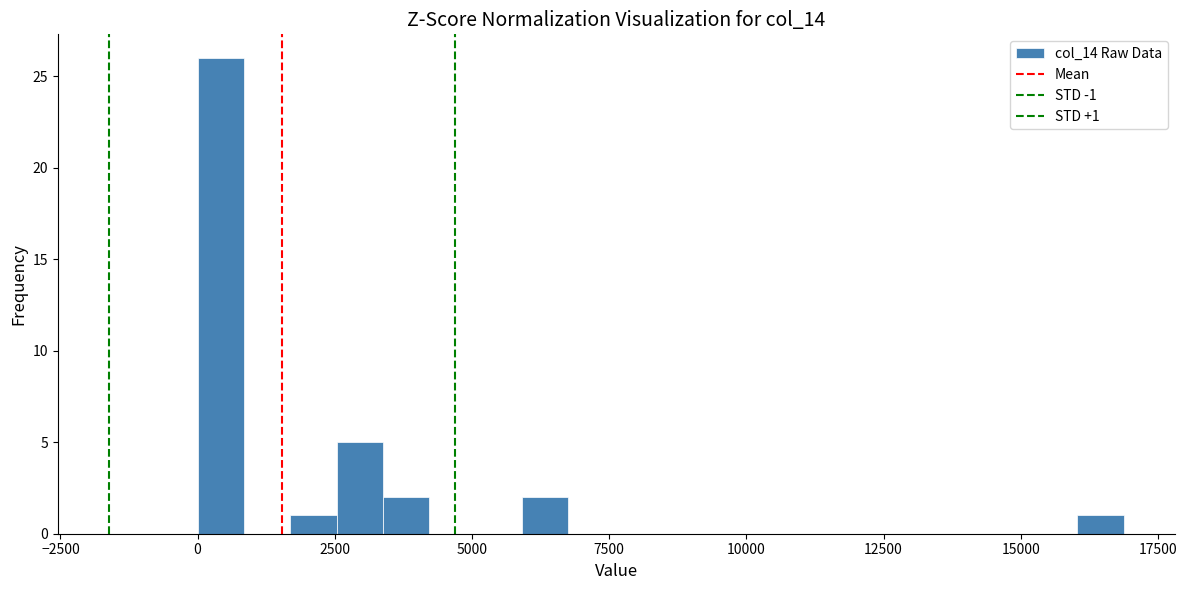

Read against the x-axis, roughly where is the centre of the tallest bar?

500